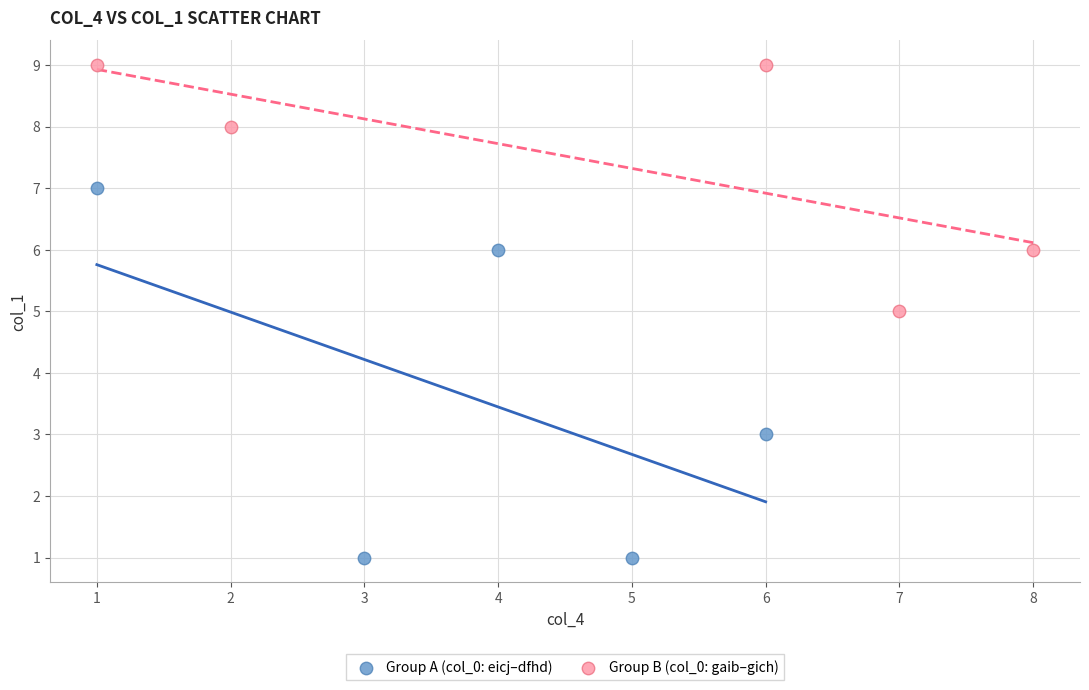

Which series contains the highest Y value?

Group B (col_0: gaib–gich)